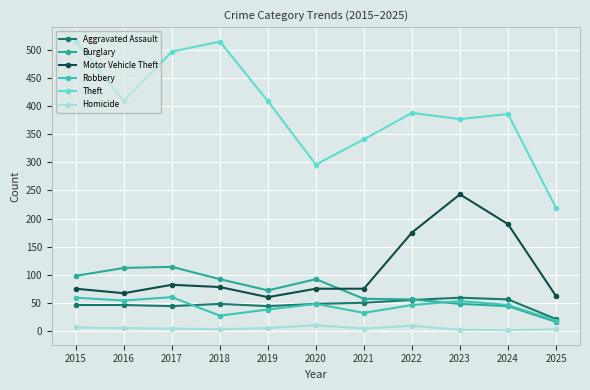

What is the value of the Theft point at the 4th from the left?

515